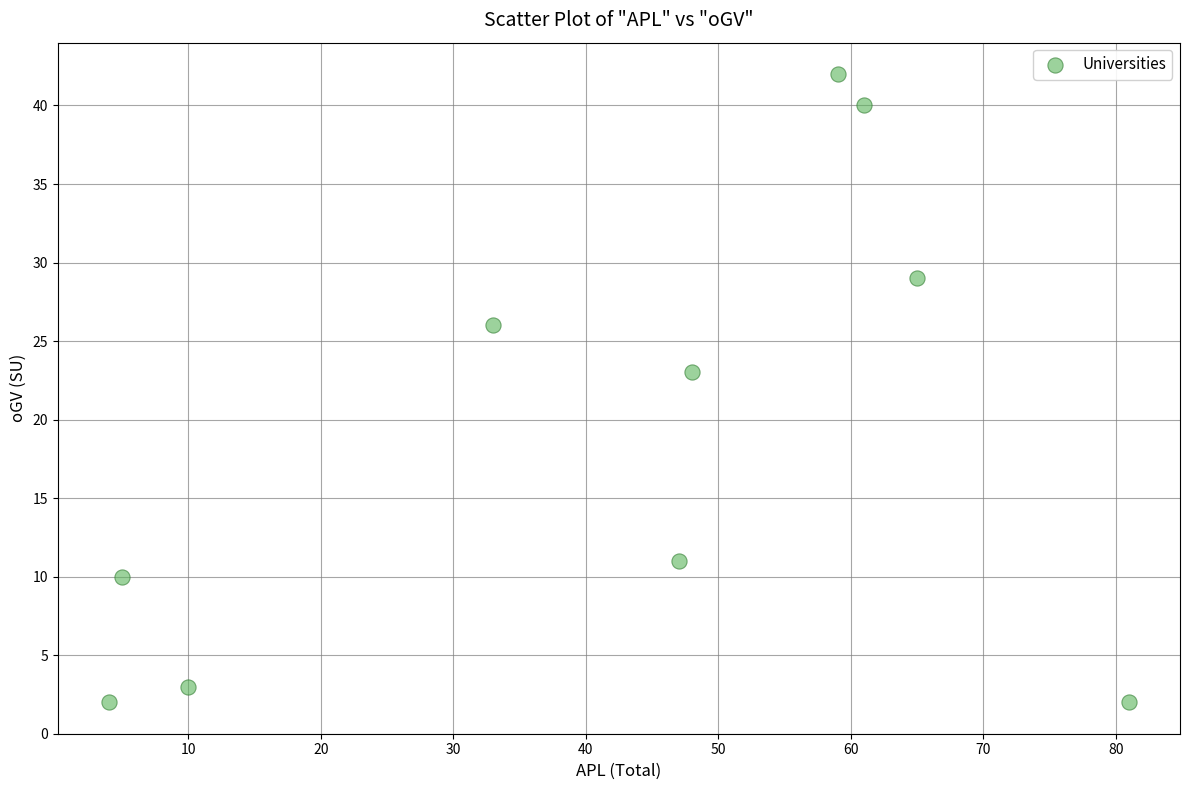

What Y value in the scatter plot is closest to 22?

23